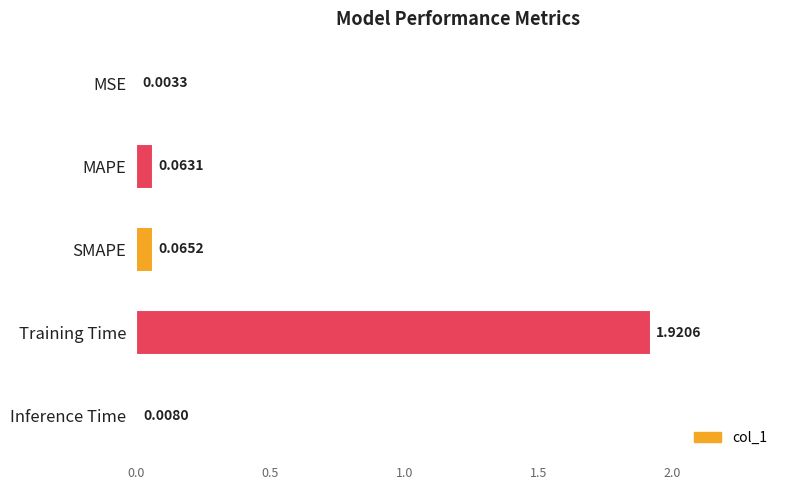

Which label corresponds to the largest value in the chart?

Training Time